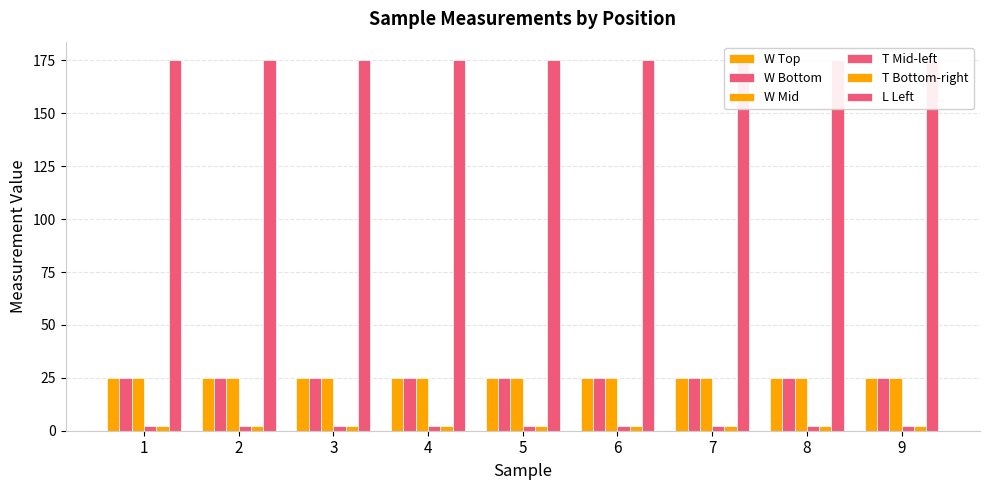

What is the difference between the maximum and minimum values in the W Mid series?

0.1